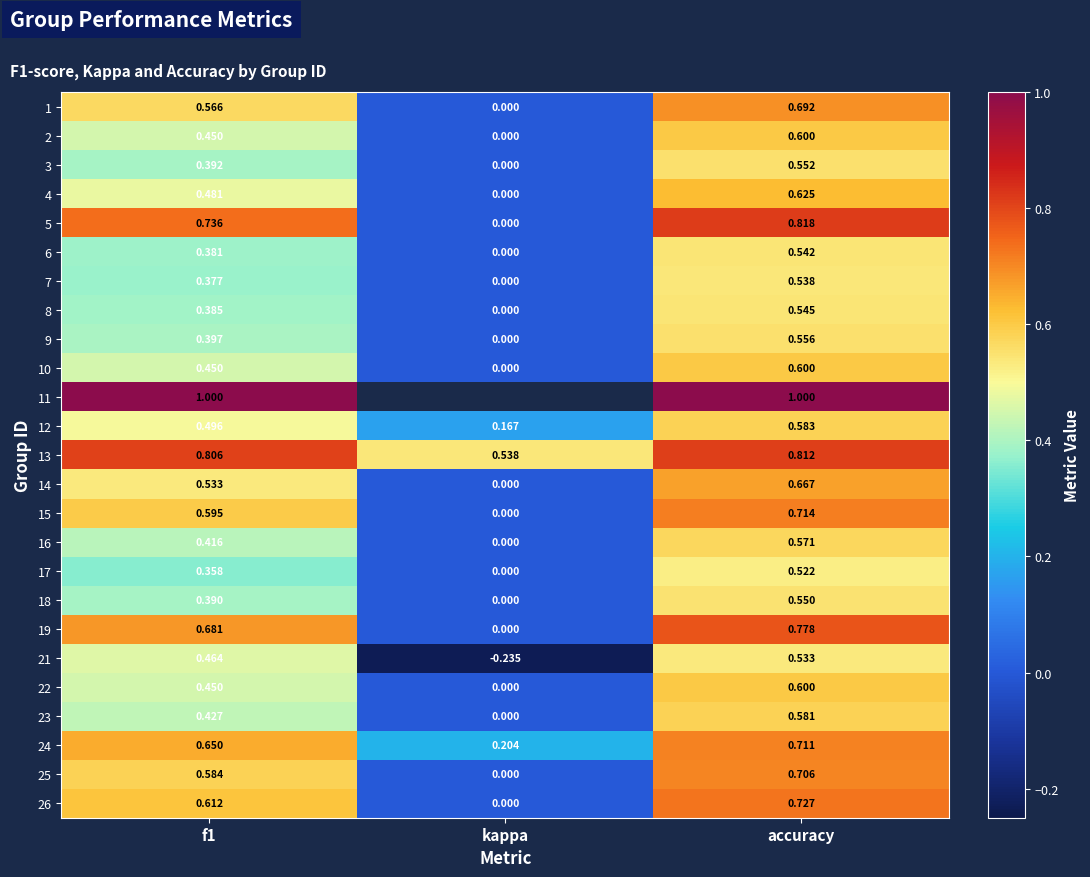

Where is 1 nearest to the value 0?

kappa